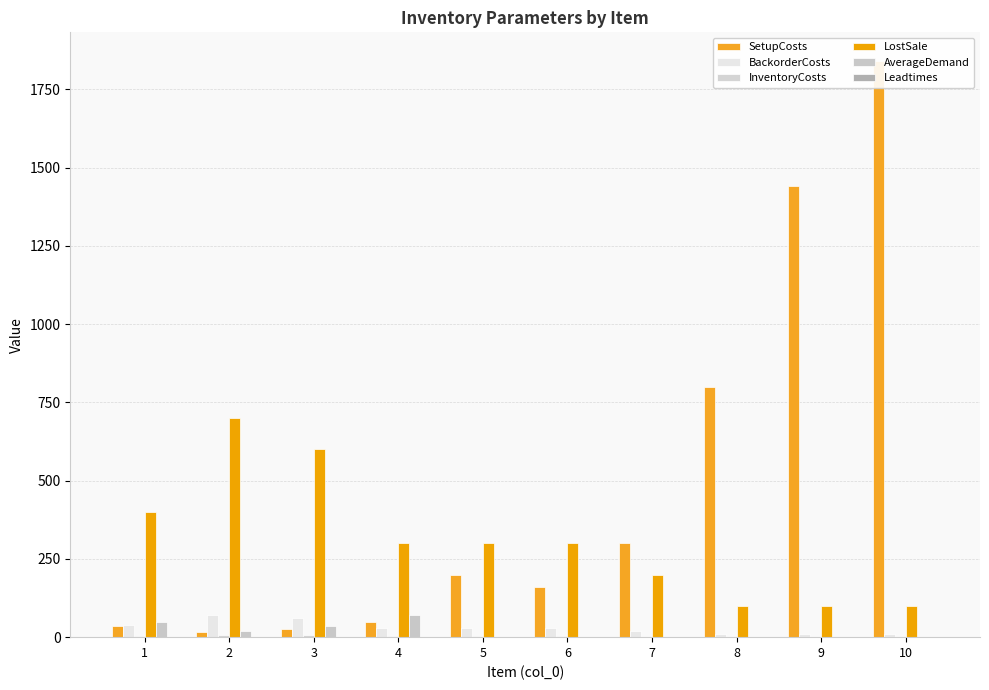

What is the difference between the second highest and second lowest values in the LostSale series?

500